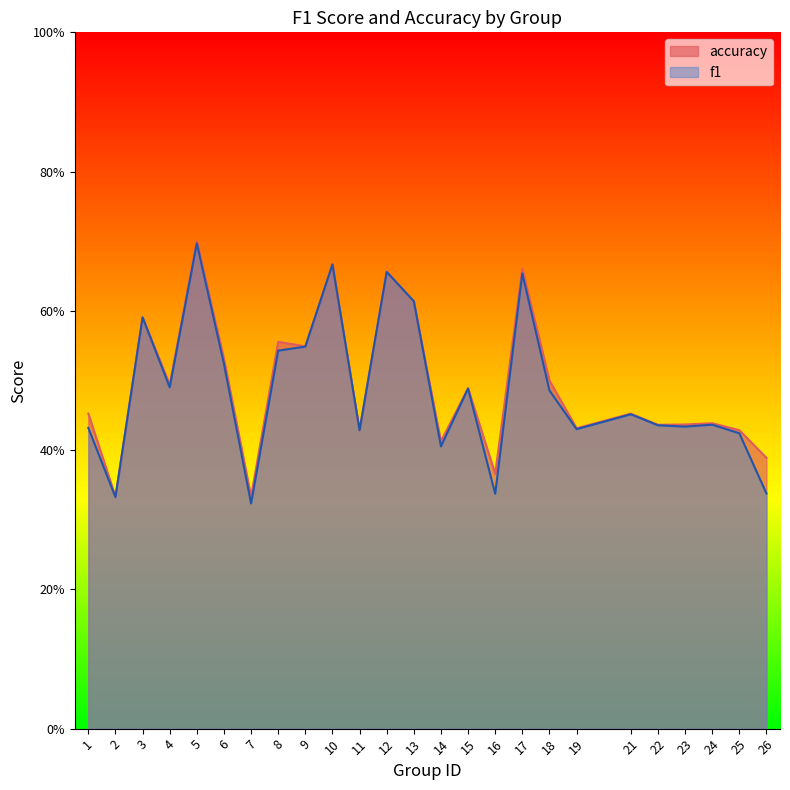

The f1 series shows 0.7 at 17. True or false?

True